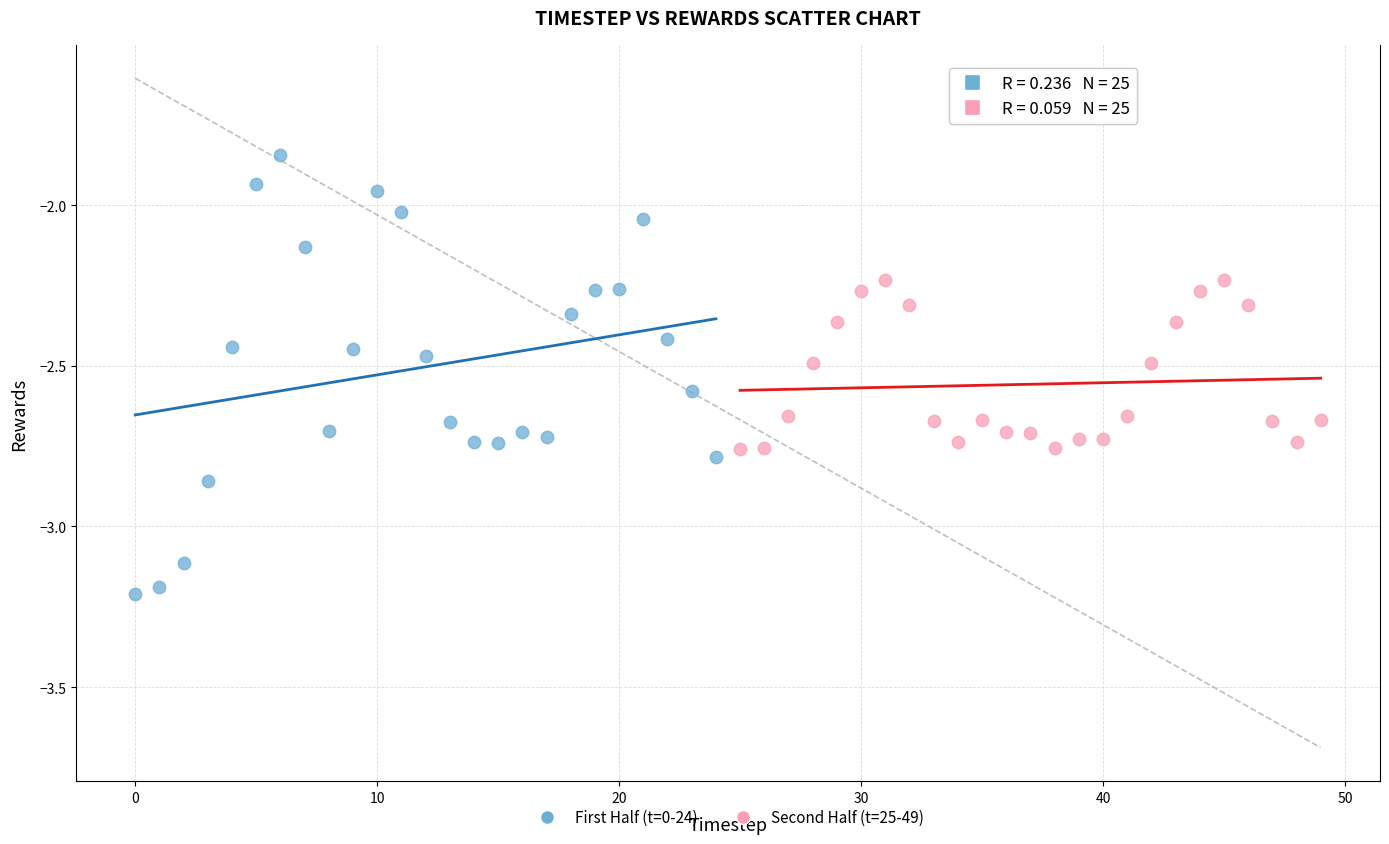

Which series contains the lowest Y value?

First Half (t=0-24)